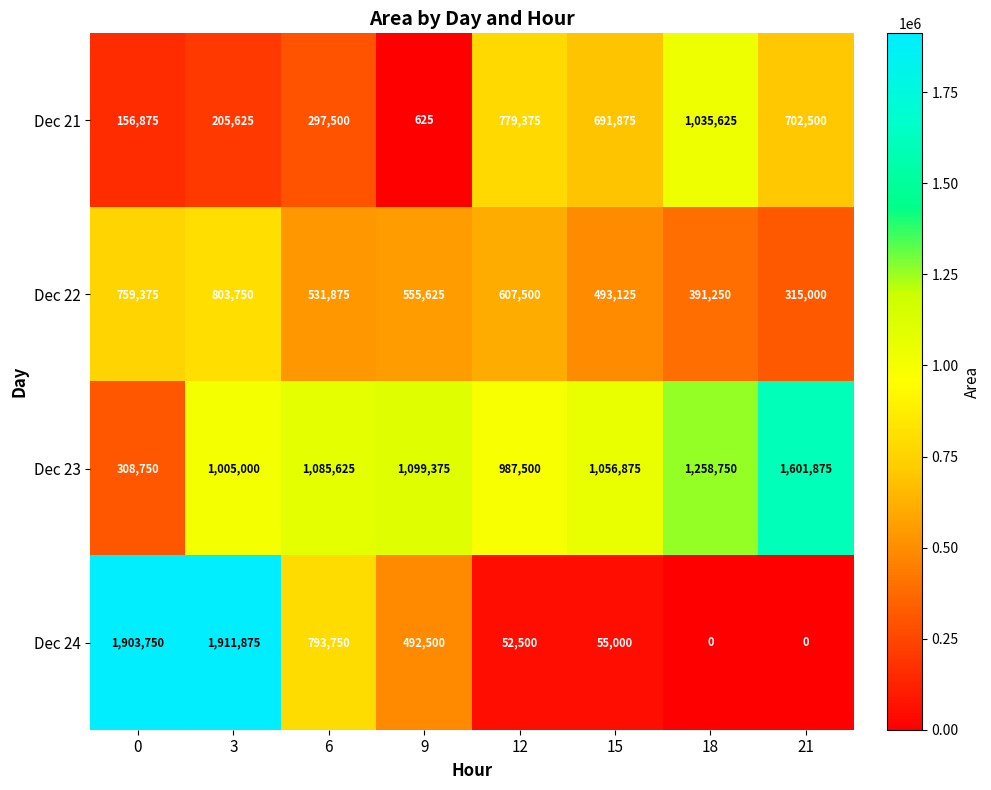

Rank the series by their maximum value, from lowest to highest.

Dec 22, Dec 21, Dec 23, Dec 24